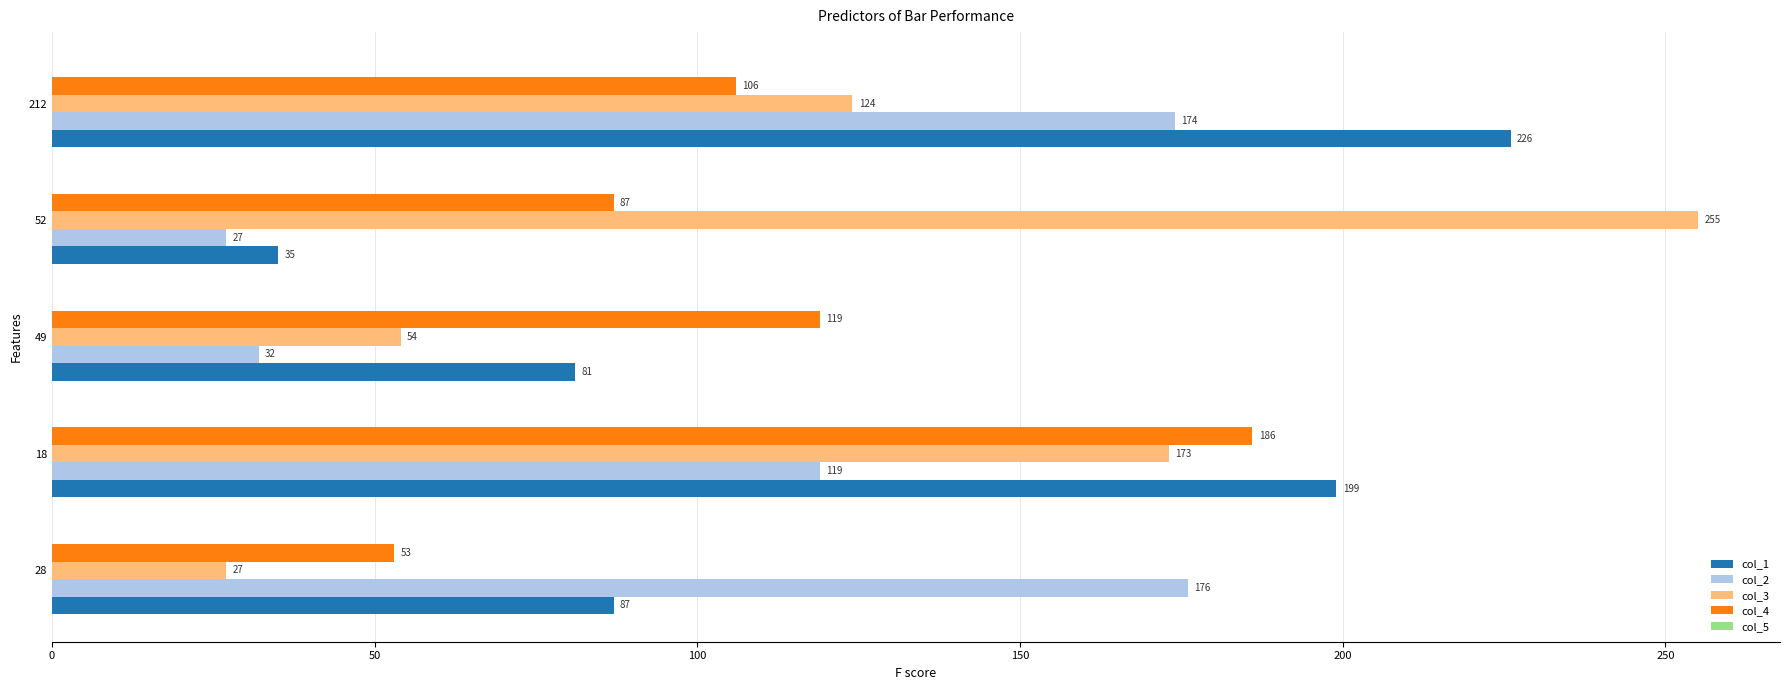

The col_3 series shows 17 at 28. True or false?

False